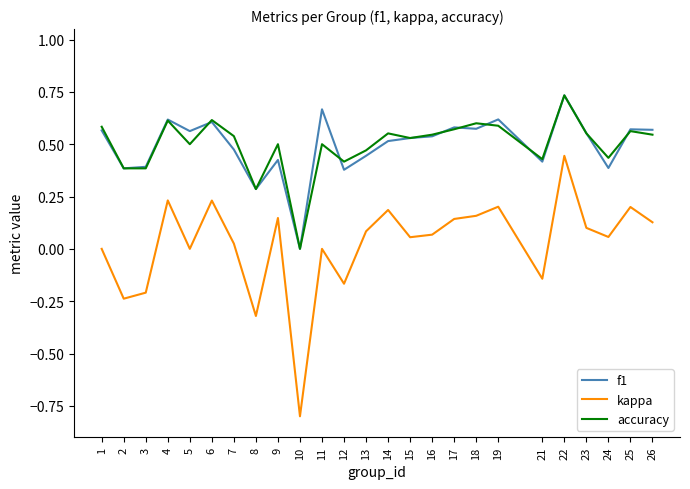

Is it true that f1 equals 0.1 at 13?

False